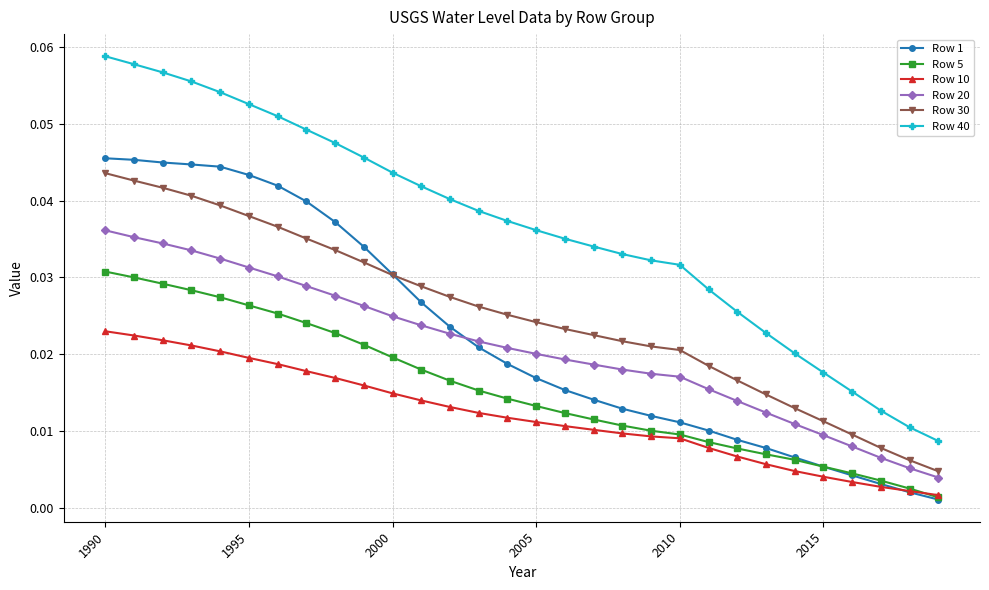

Which series has the largest range (max minus min)?

Row 40